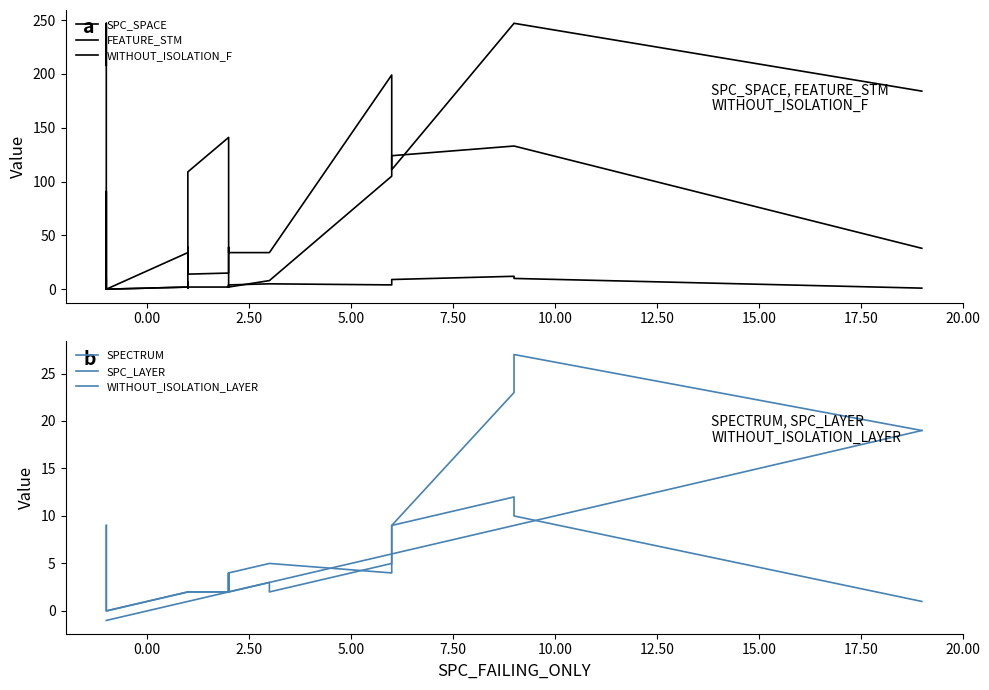

How many values in the FEATURE_STM series exceed 39?

8